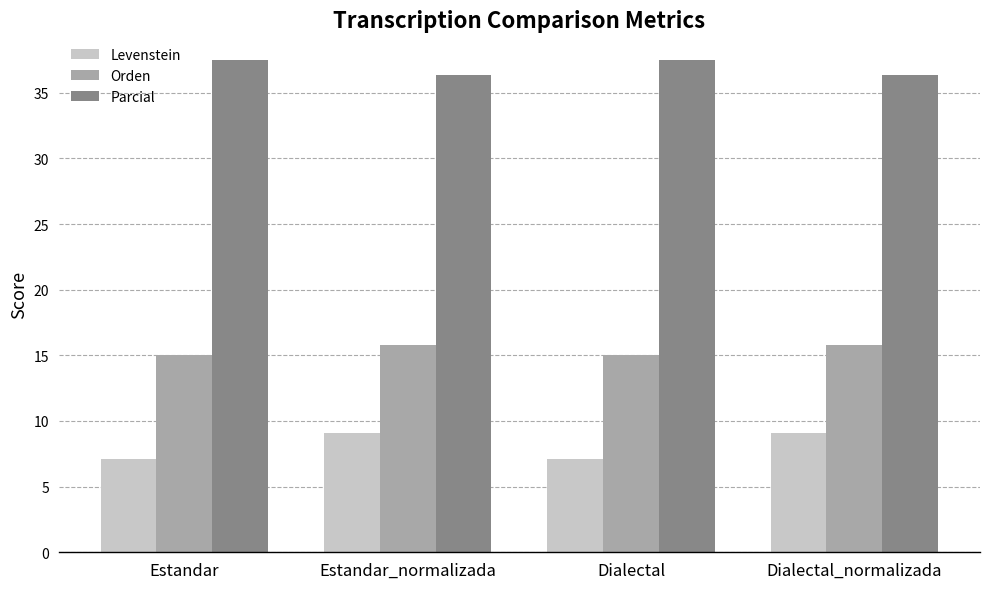

Between Estandar and Estandar_normalizada, which series saw the biggest shift?

Levenstein